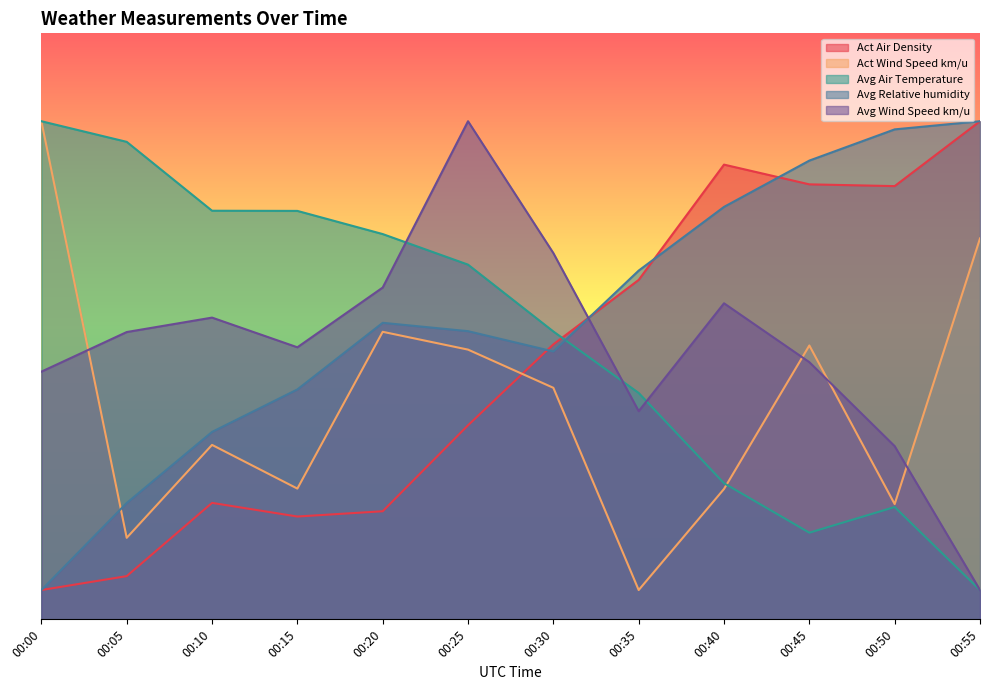

The value of Act Wind Speed km/u at 00:35 is 8.0. True or false?

False